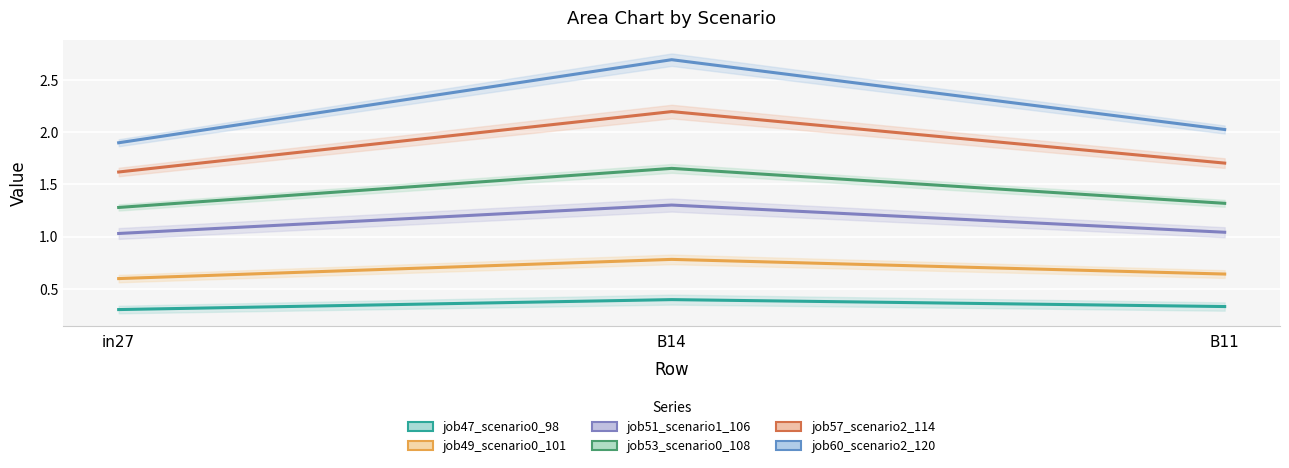

Between B14 and in27, which is larger?

B14